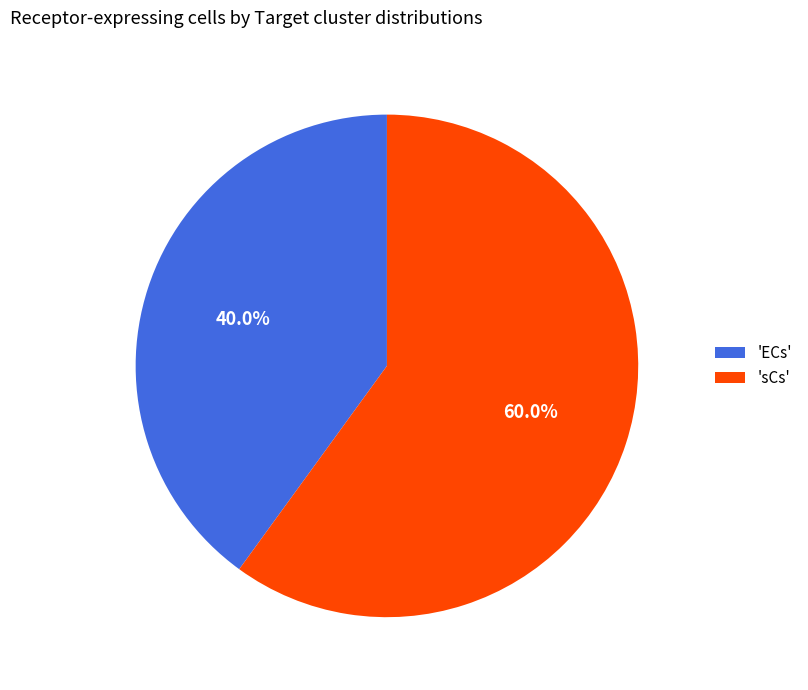

Between 'ECs' and 'sCs', which is larger?

'sCs'